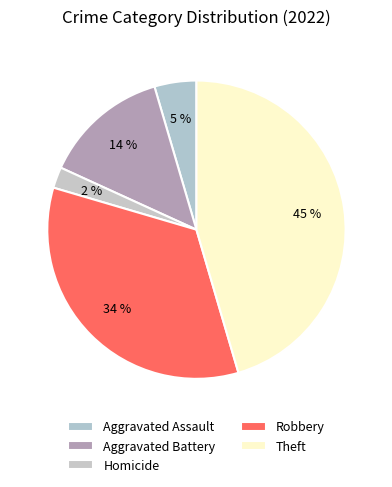

Which category has the biggest portion of the pie?

Theft